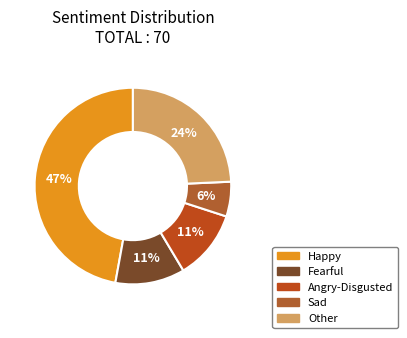

To the nearest percent, what is the combined percentage of Sad and Other?

30%